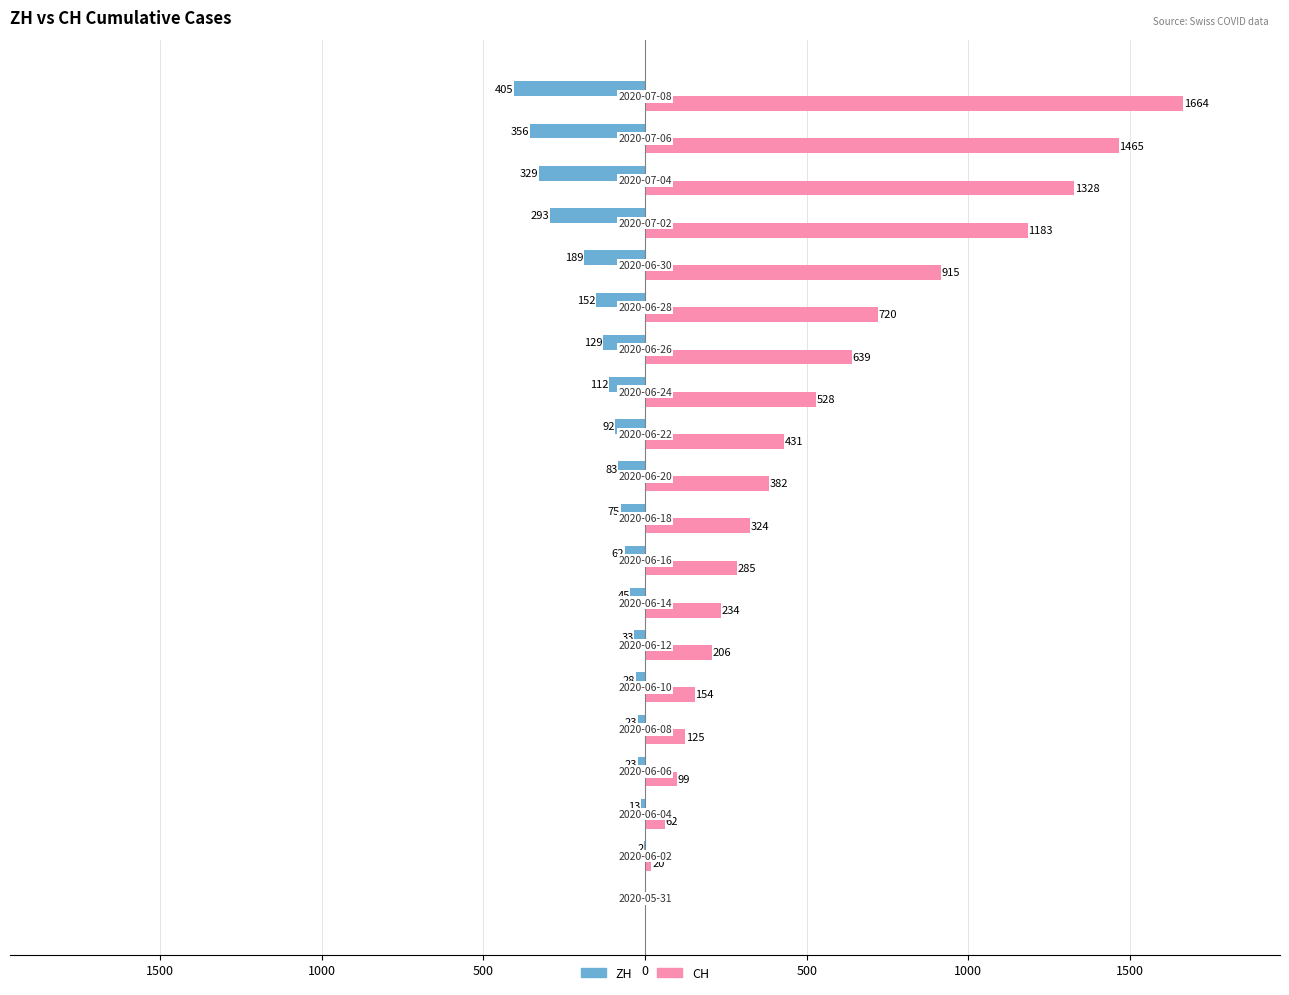

What are all the series names shown in the legend?

ZH, CH